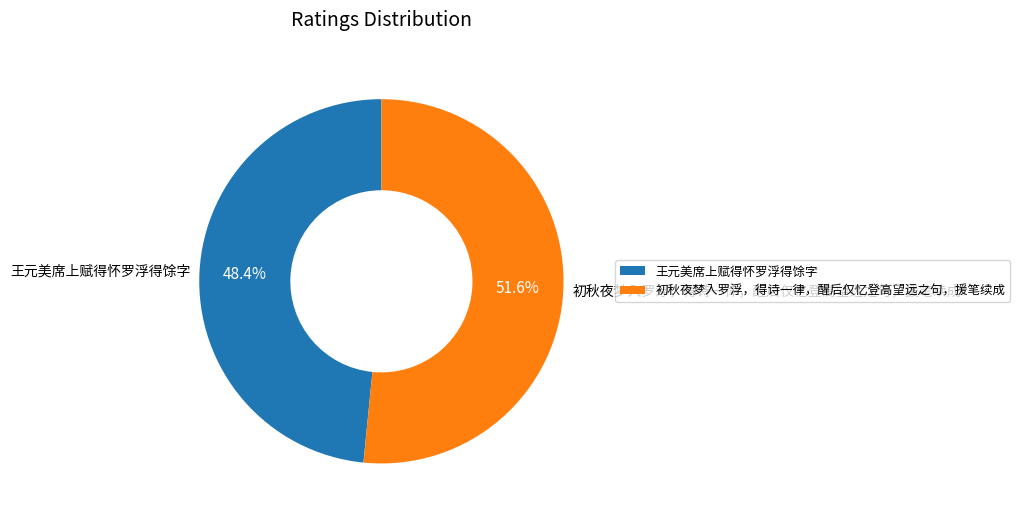

Rank the categories by value from lowest to highest.

王元美席上赋得怀罗浮得馀字, 初秋夜梦入罗浮，得诗一律，醒后仅忆登高望远之句，援笔续成